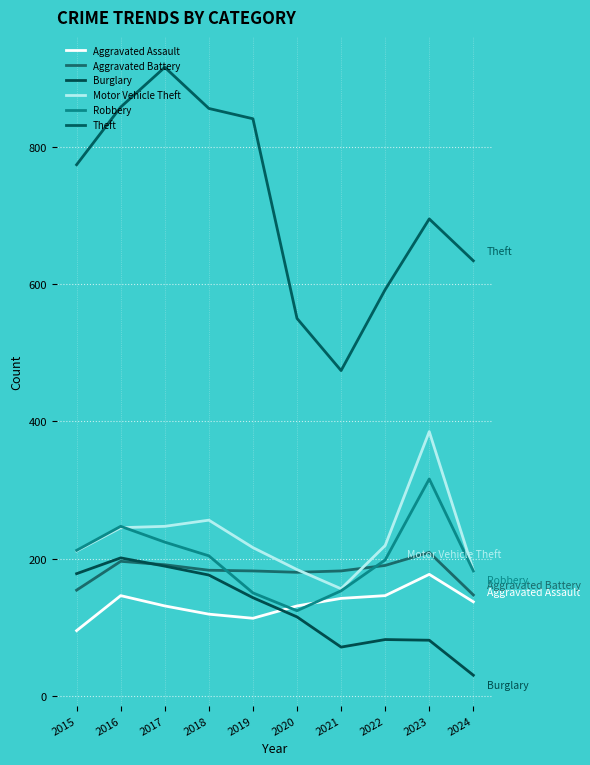

At which label does Theft first exceed 774?

2016